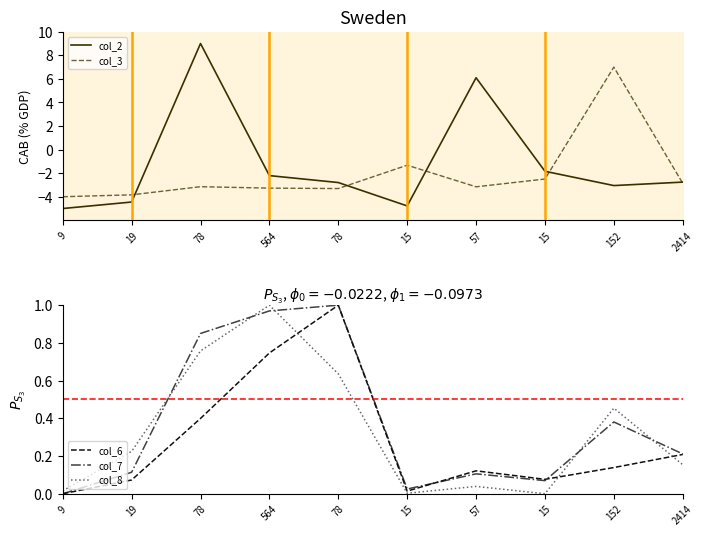

Where do col_3 and col_2 first cross each other?

19 and 78